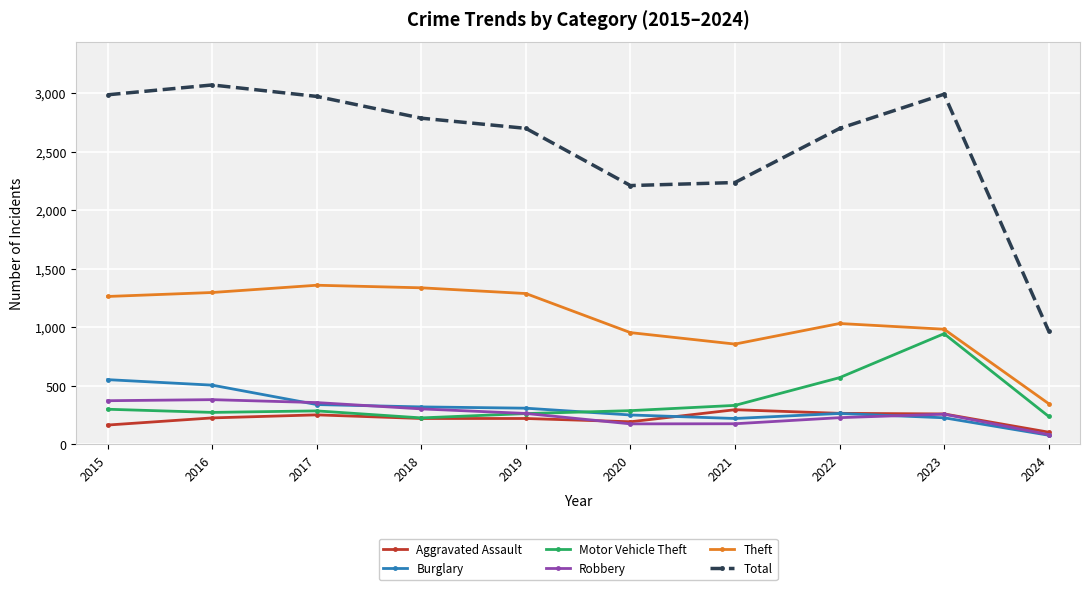

At which label is Total closest to 2019?

2020